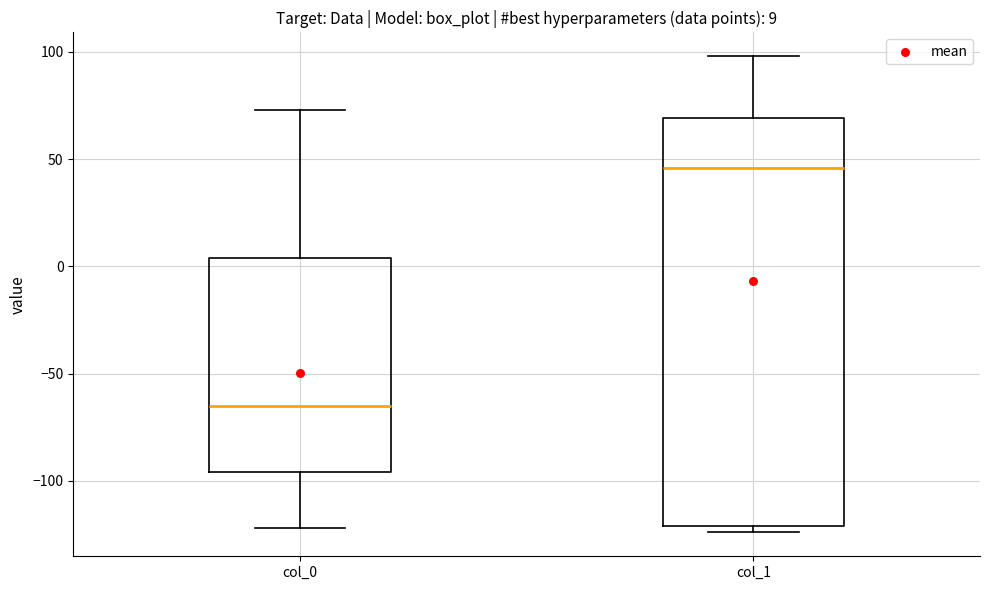

Which box has the highest median line?

col_1